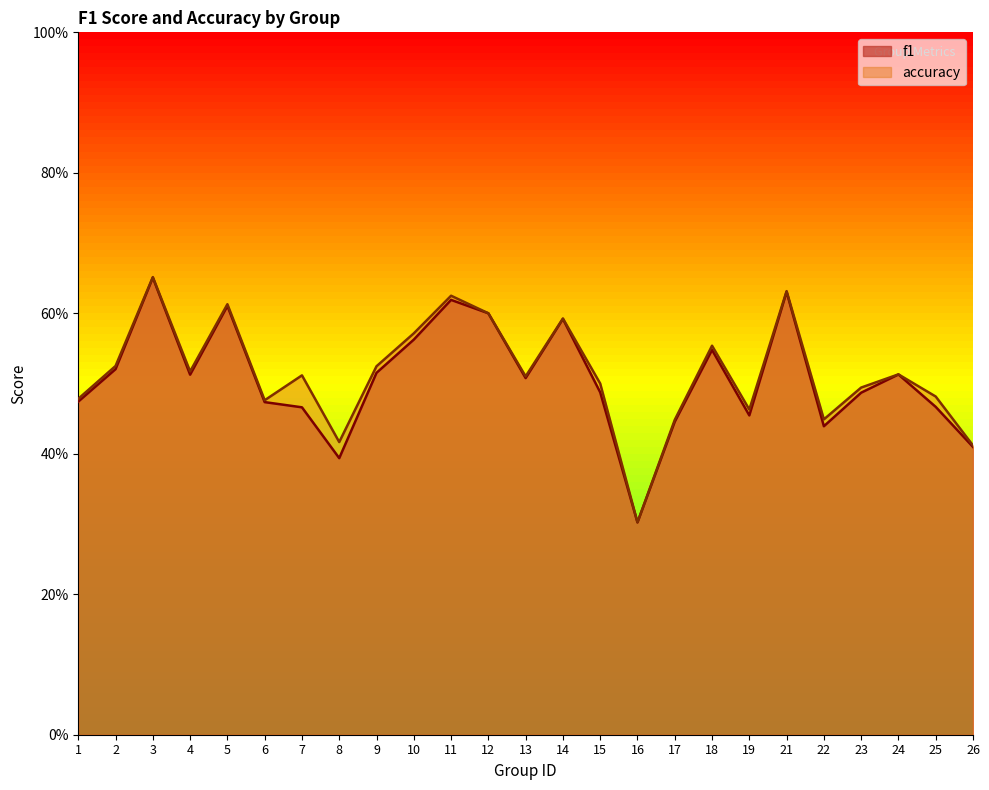

Does the chart have visible grid lines?

No